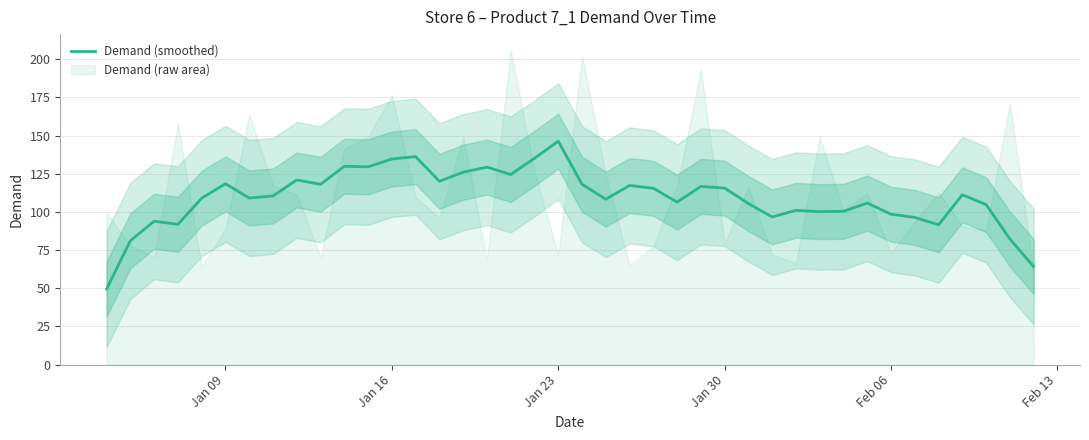

What is the sum of all values?

4370.4